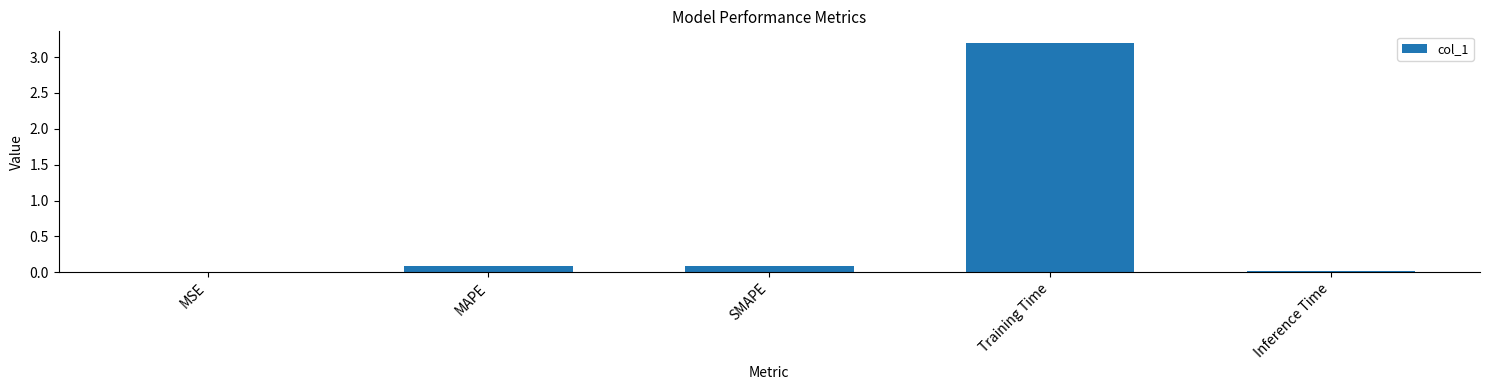

The value at Inference Time is 0.0. True or false?

True